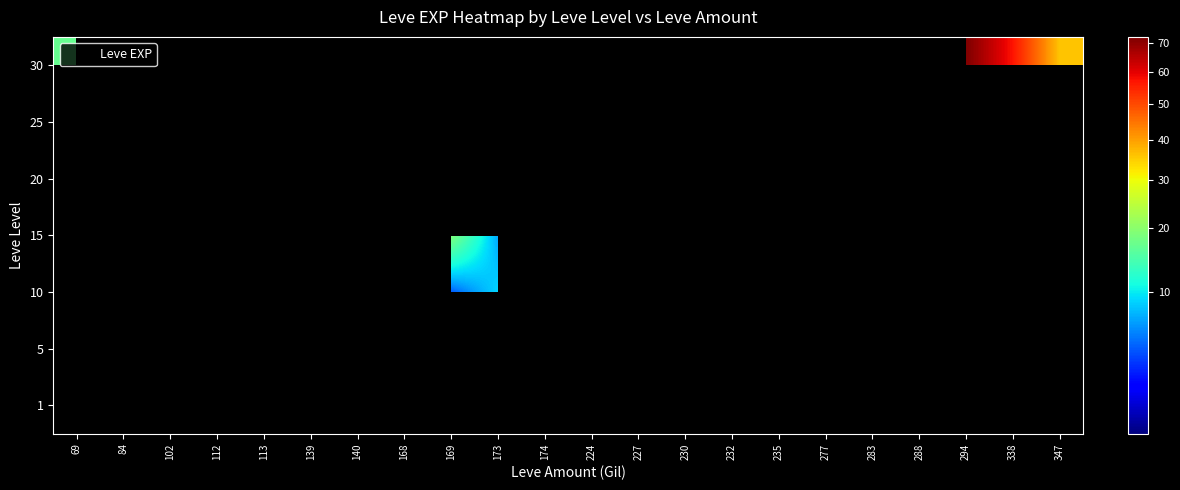

What is the maximum value shown in the chart?

72.0